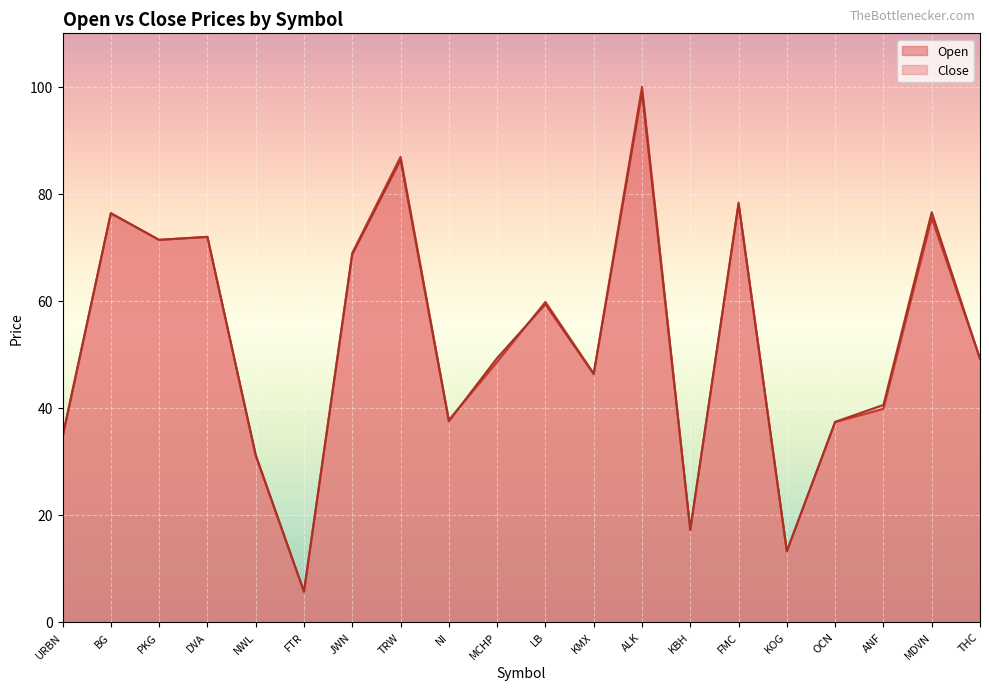

At how many categories does at least one series exceed 76?

5